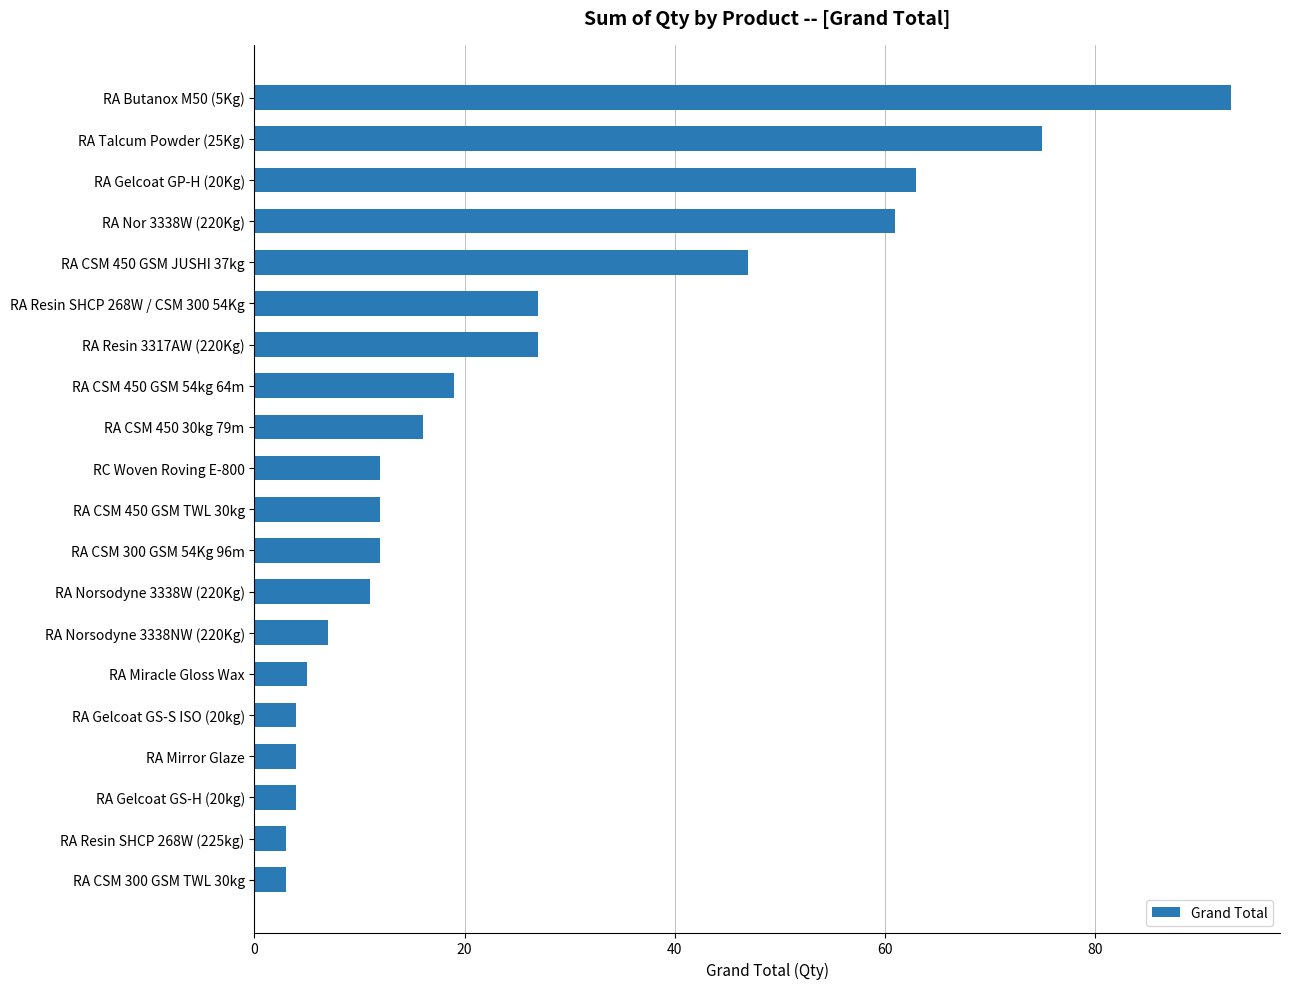

True or false: the data shows 12 at RA CSM 300 GSM 54Kg 96m.

True